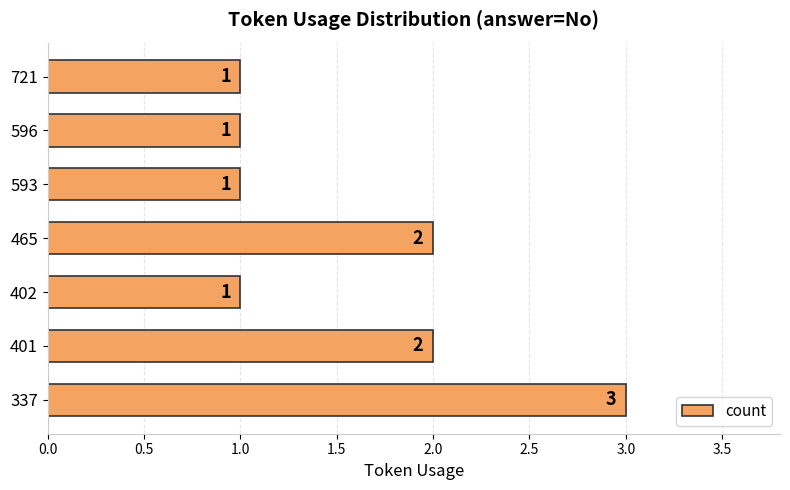

Reading top to bottom, transcribe all the data shown in this chart.

721=1	596=1	593=1	465=2	402=1	401=2	337=3